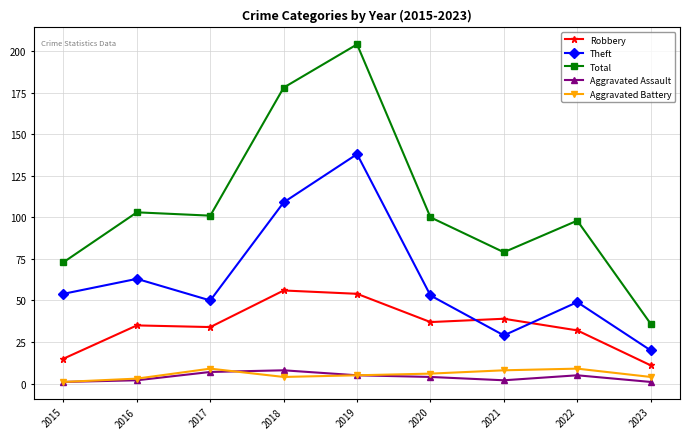

Is it true that Robbery equals 15 at 2015?

True